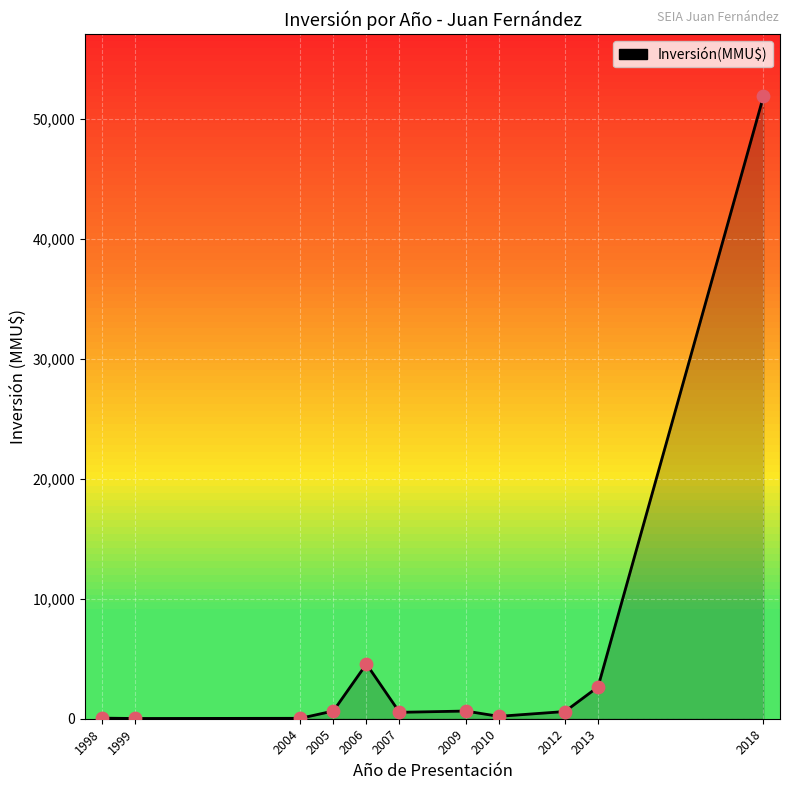

Approximately how many times larger is the value at 1998 compared to 2009?

0.1